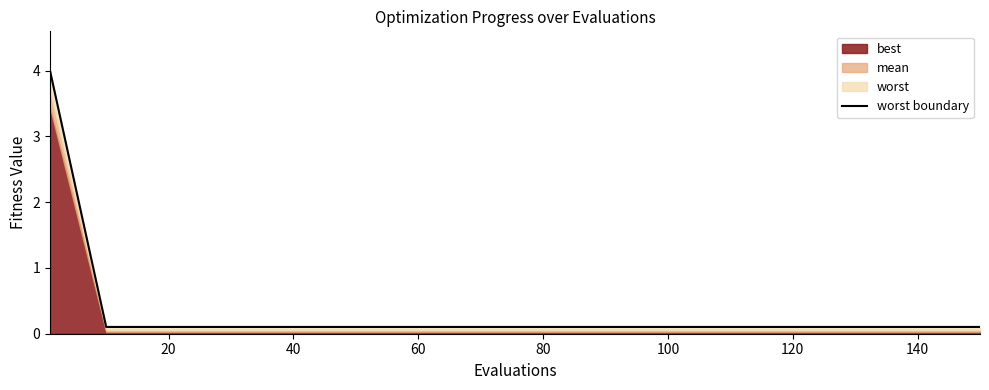

What is the label of the 15th point from the right?

20